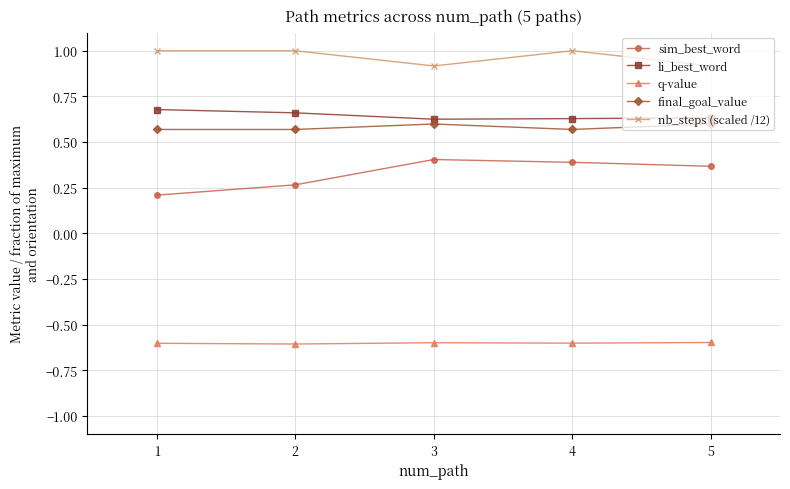

Which series changed the most between 3 and 4?

nb_steps (scaled /12)